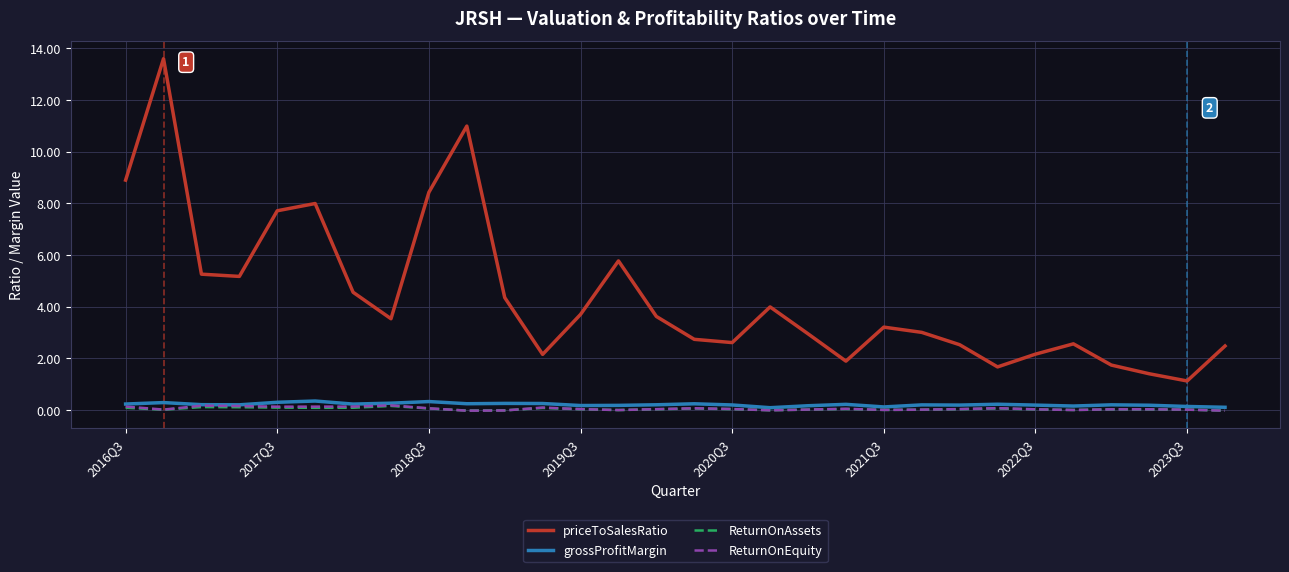

Which series has the largest total across all categories?

priceToSalesRatio